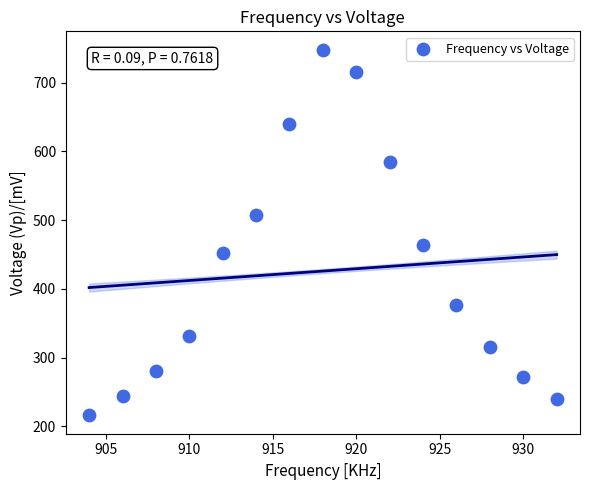

What is the range of Y values (max minus min)?

532